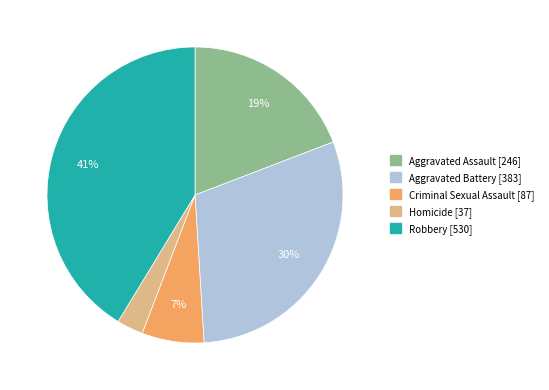

Which has a higher value, Aggravated Battery or Homicide?

Aggravated Battery